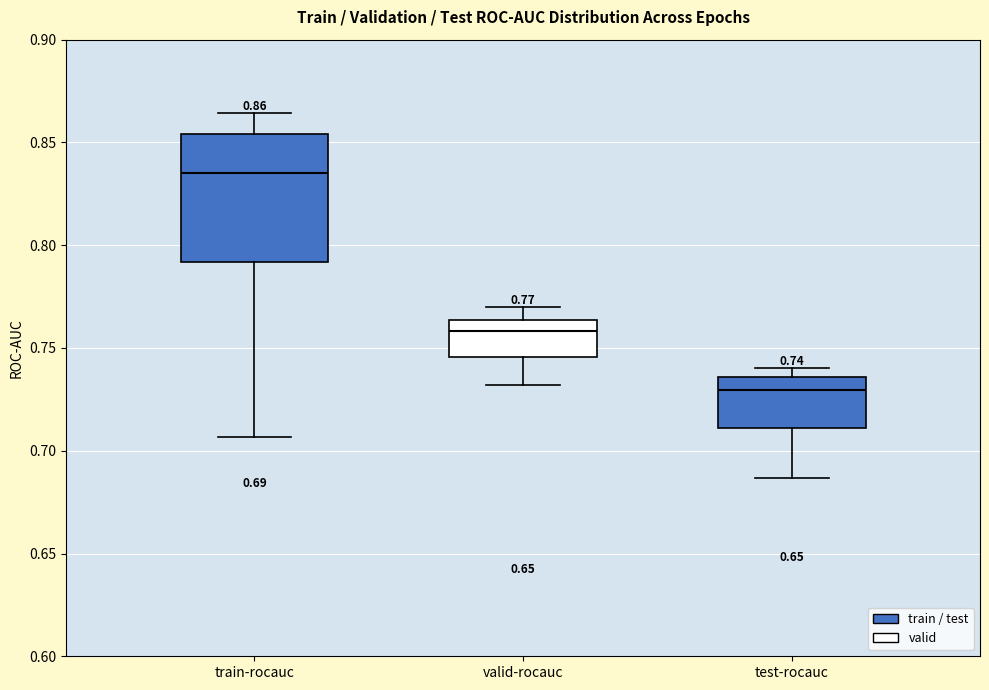

Comparing the boxes themselves (not the whiskers), which one is the tallest?

train-rocauc